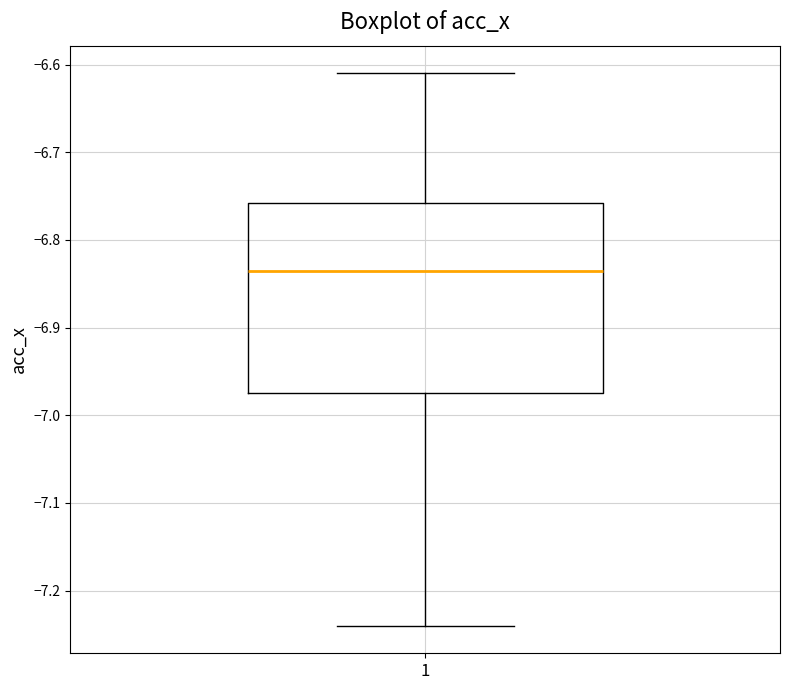

Where is the lower edge of the box at x = 1 on the y-axis? The values are not printed on the chart, so give them approximately, as read against the axis.

-6.97